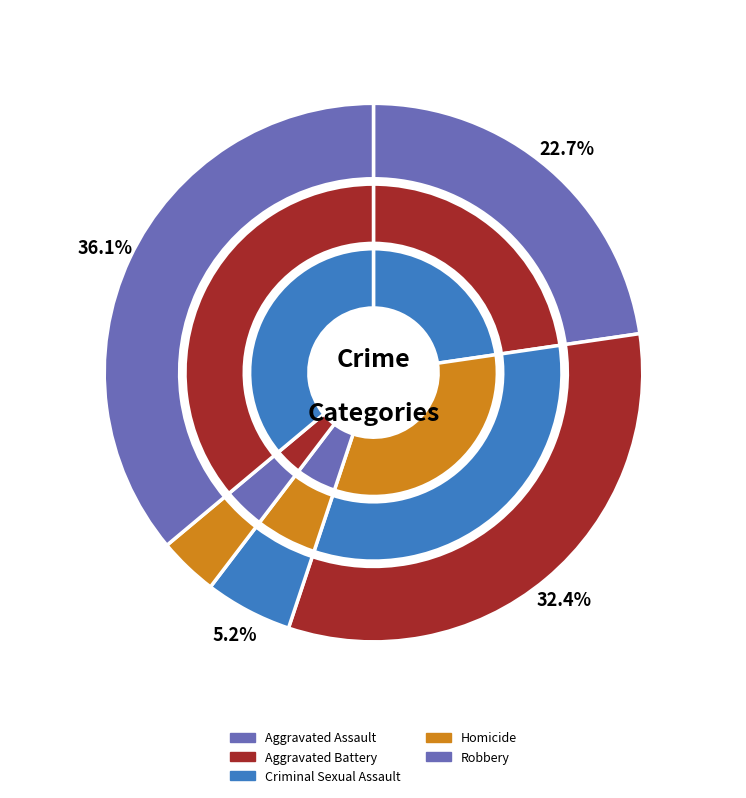

Do 5 and 6 together represent more than half of the pie?

No